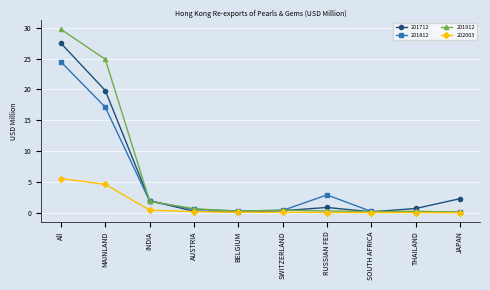

What is the spread (max minus min) of values at JAPAN?

2.3